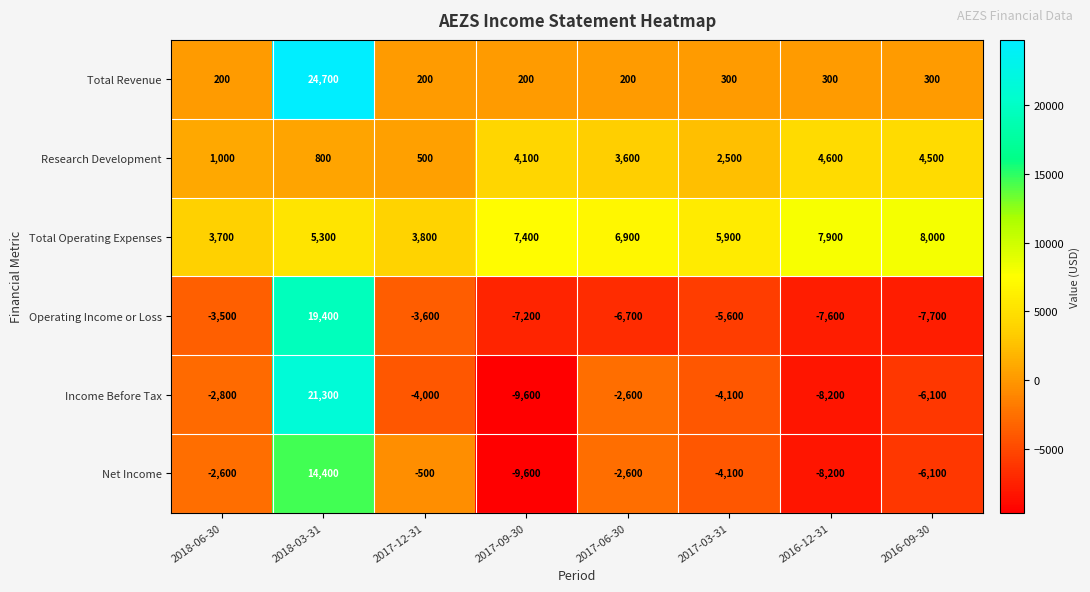

At 2018-06-30, list the series in order from largest to smallest.

Total Operating Expenses, Research Development, Total Revenue, Net Income, Income Before Tax, Operating Income or Loss